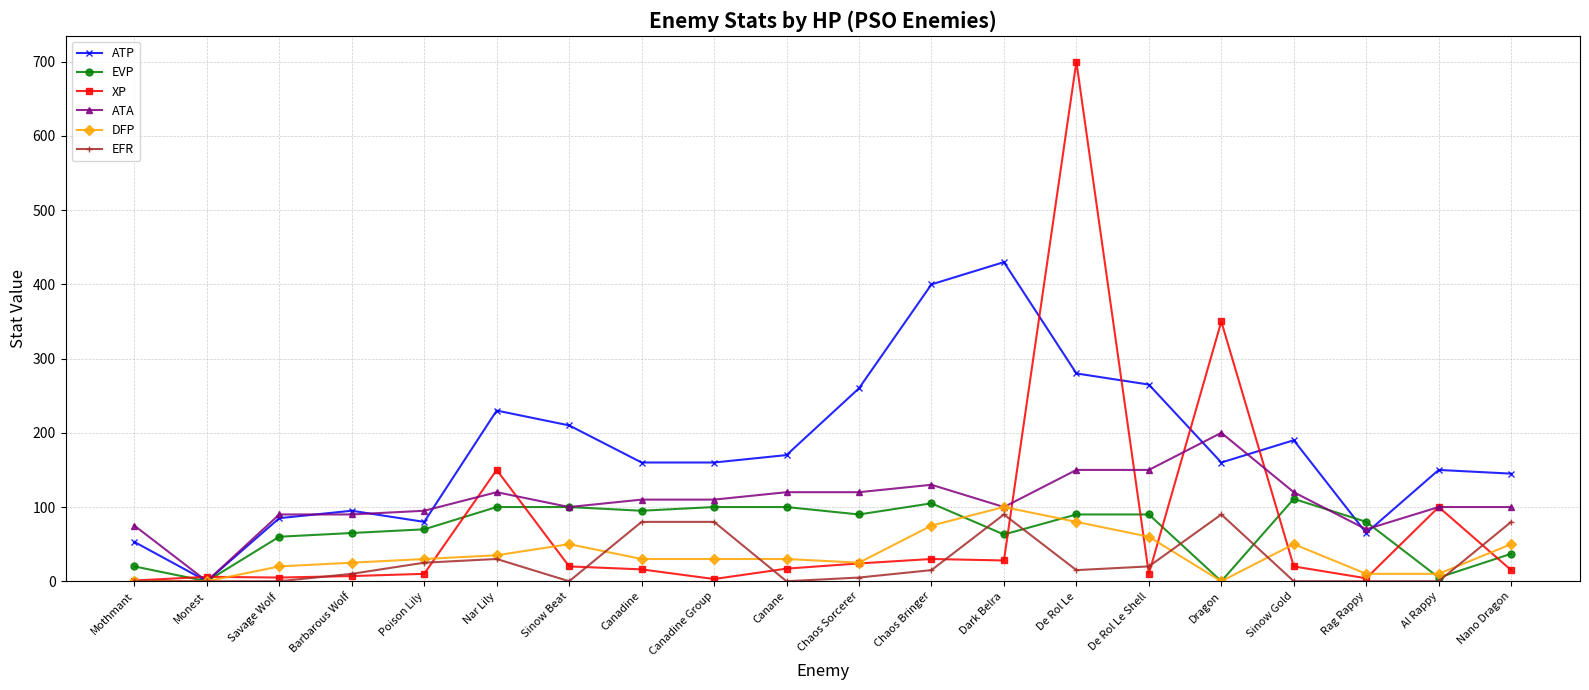

Is the value of XP at Chaos Sorcerer greater than the value of EFR at Canadine Group?

No